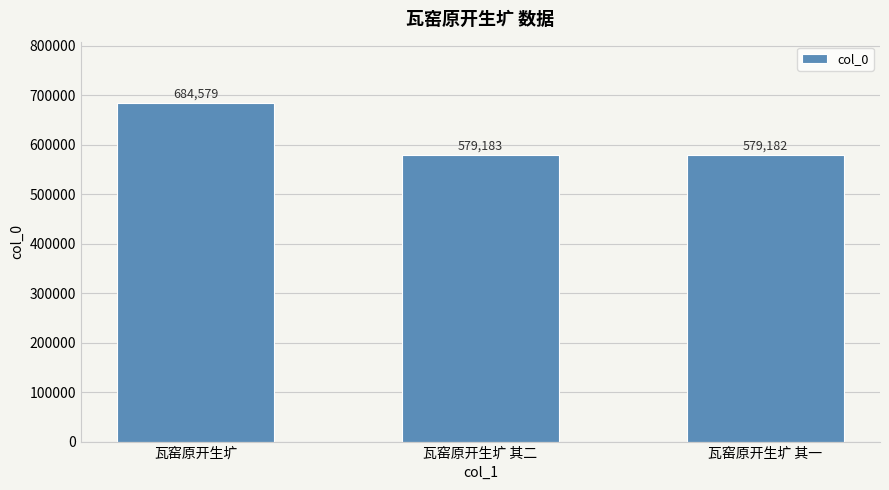

Which has a higher value, 瓦窑原开生圹 or 瓦窑原开生圹 其一?

瓦窑原开生圹